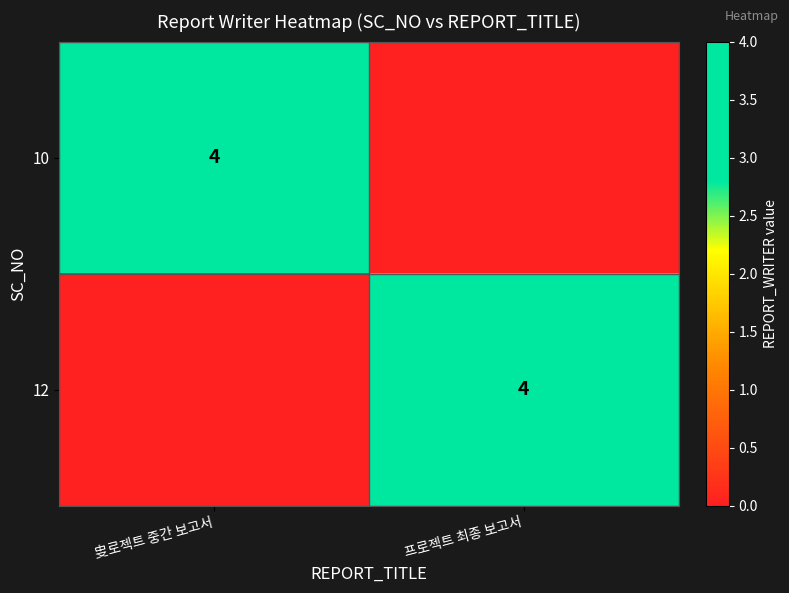

The 10 series shows 4 at 㕜로젝트 중간 보고서. True or false?

True